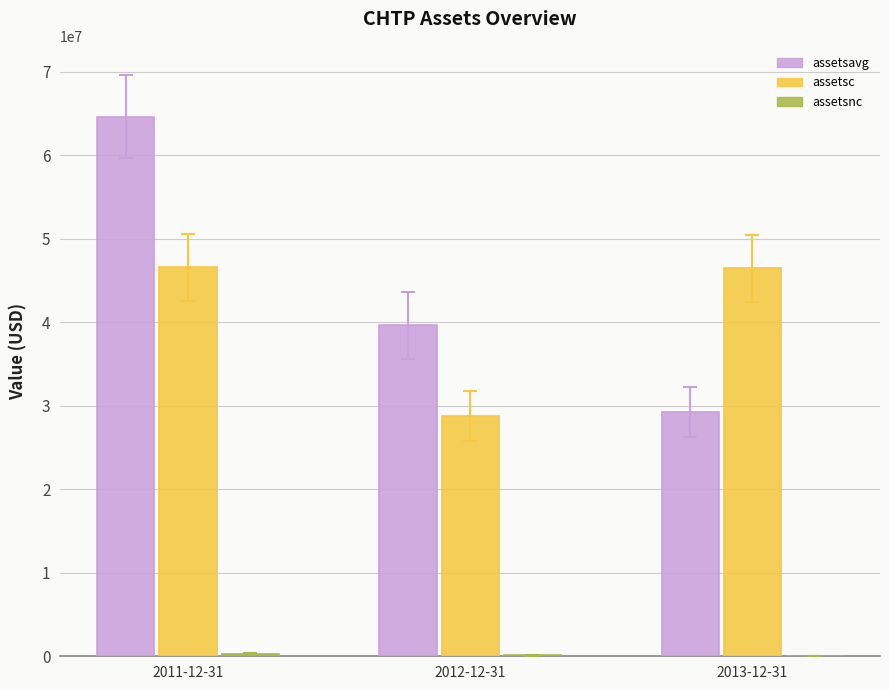

Reading right to left, what are all the values shown in this chart?

assetsavg: 29235504	39662355	64629265
assetsc: 46457944	28776004	46573414
assetsnc: 44578	151544	329291